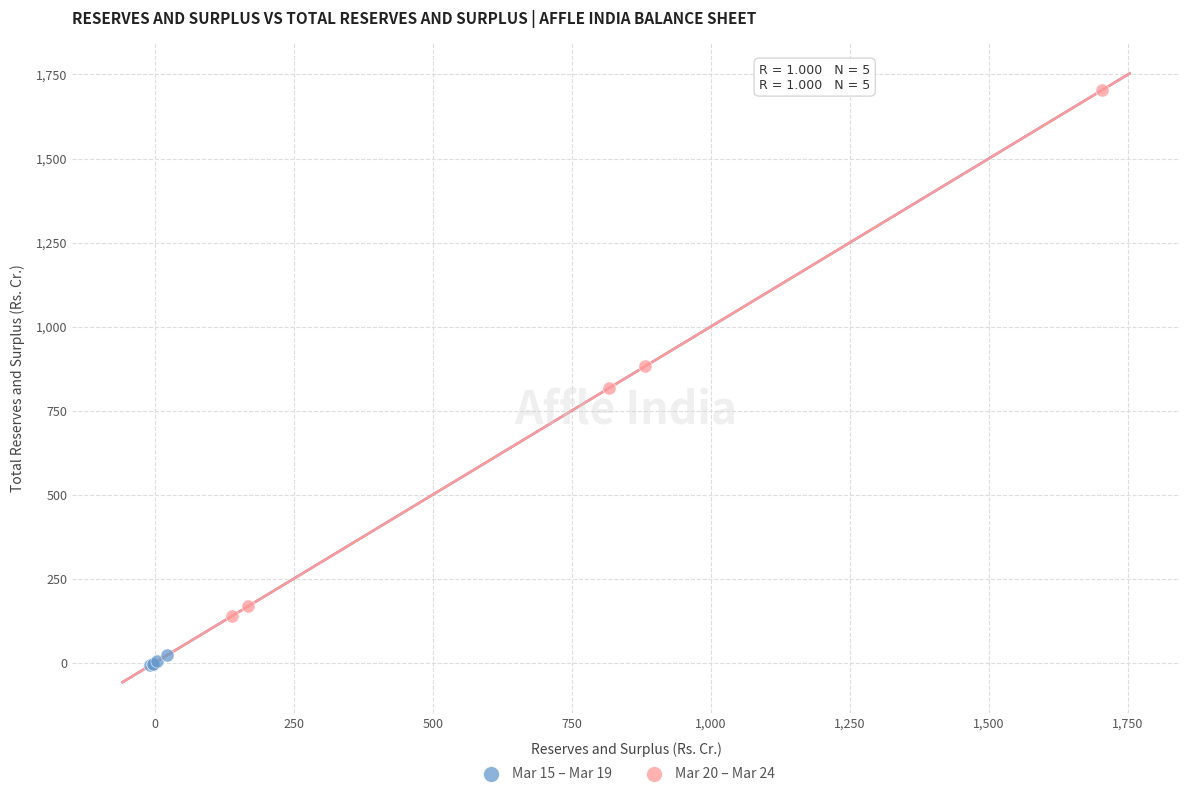

Which series contains the lowest Y value?

Mar 15 – Mar 19